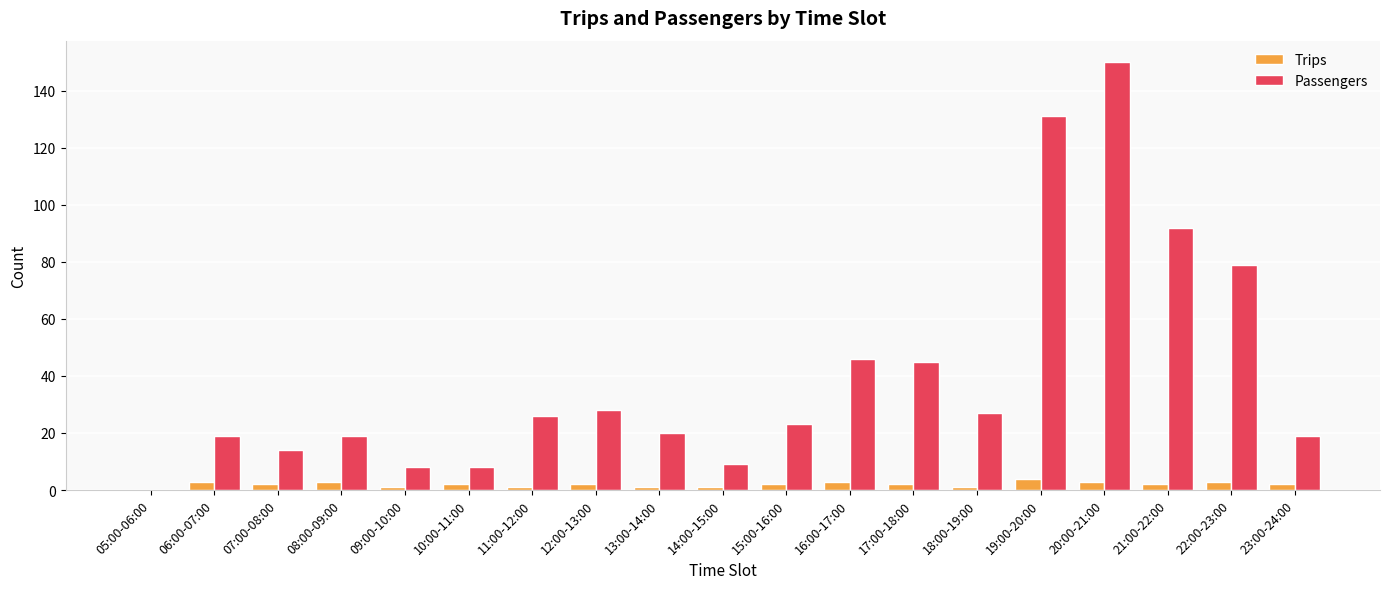

Which series has the largest total across all categories?

Passengers